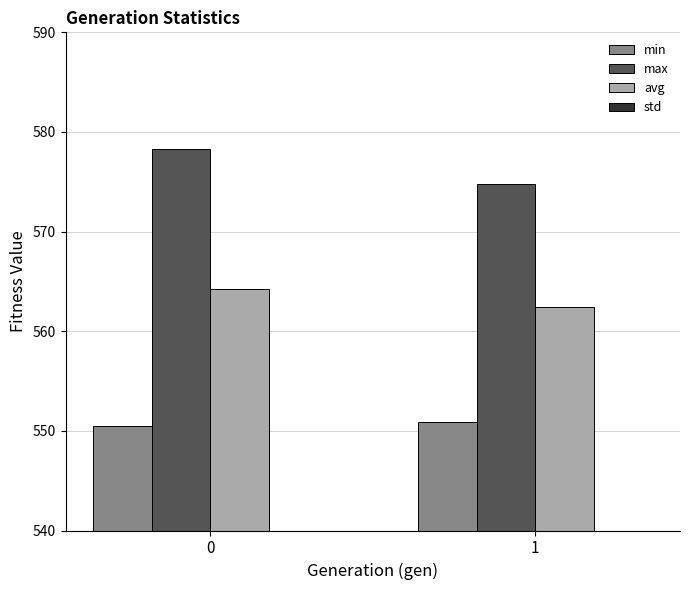

What is the value of the min bar at the 1st from the left?

550.5